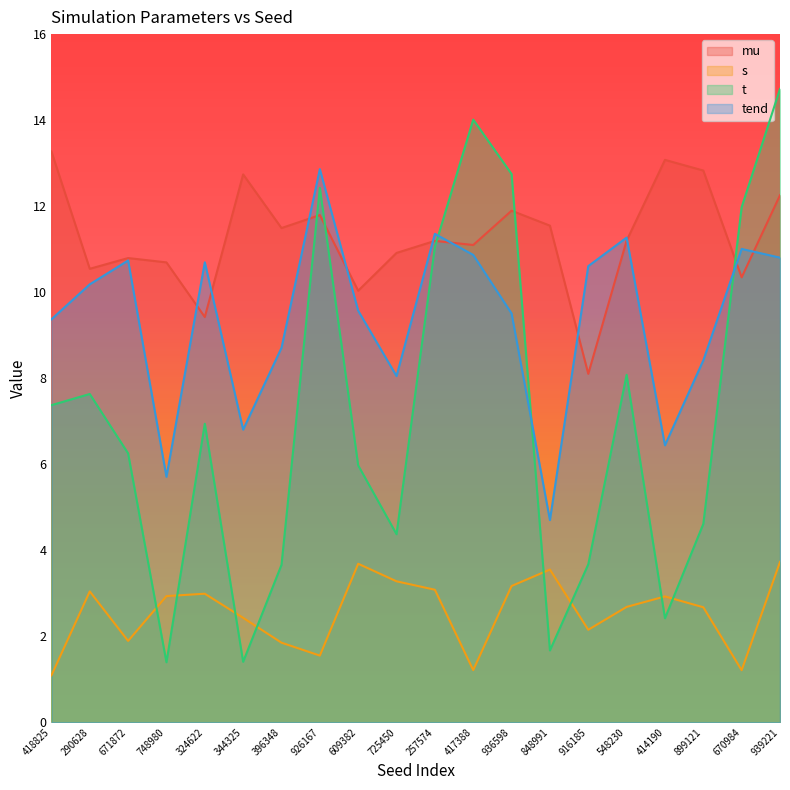

Rank the series at 936598 from lowest to highest value.

s, tend, mu, t